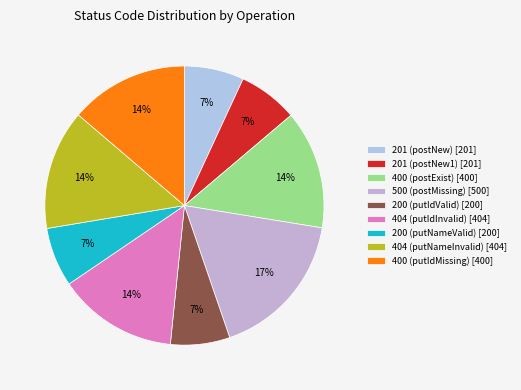

What is the ratio of the value at 400 (postExist) to the value at 201 (postNew)?

2.0